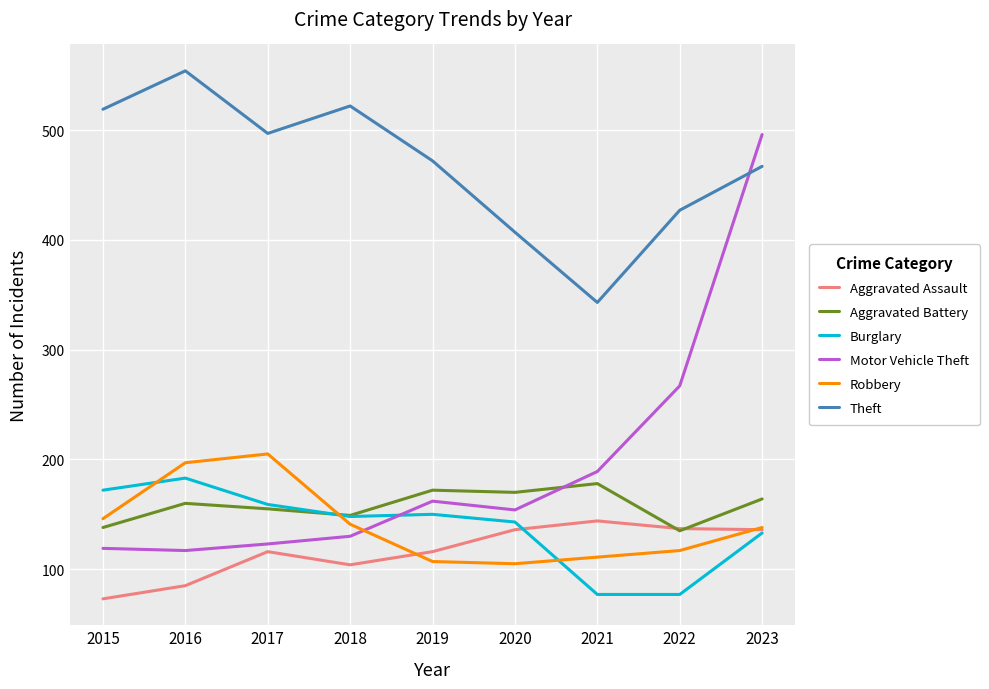

At how many categories does at least one series exceed 328?

9